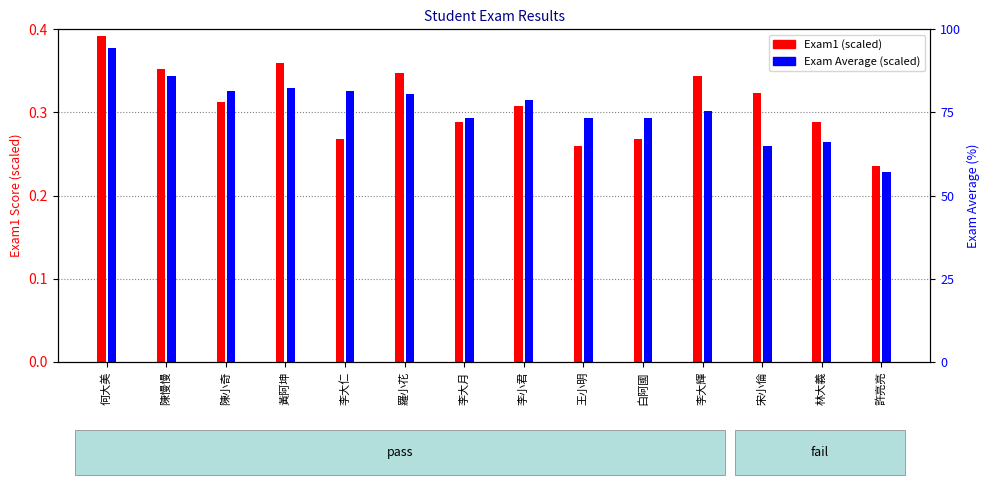

Rank the series by their average value, from highest to lowest.

Exam Average (scaled), Exam1 (scaled)